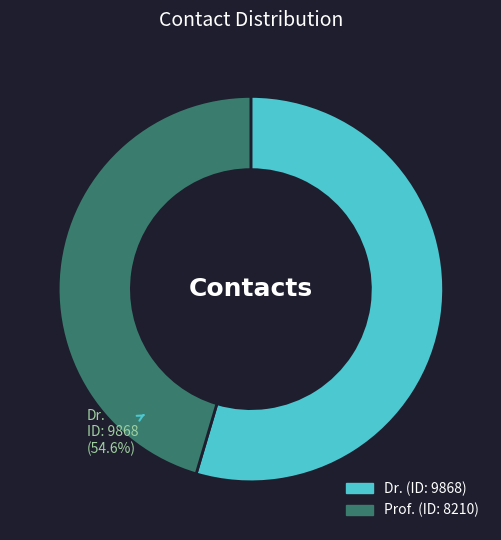

Count the number of slices in the pie.

2